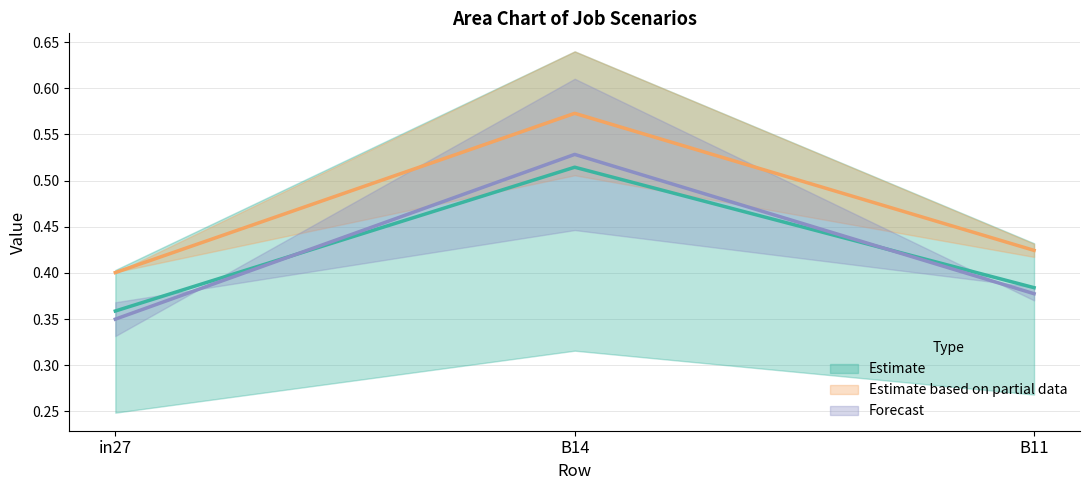

What is the sum of all job121_scenario2_233 values?

1.4